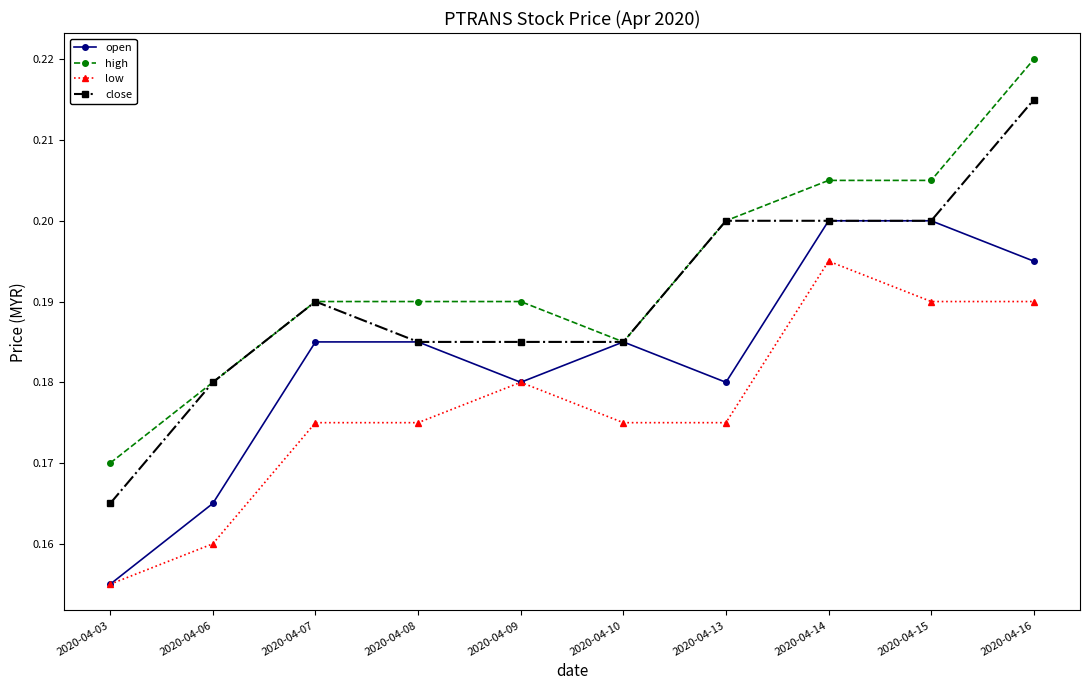

Count the number of data series in this chart.

4